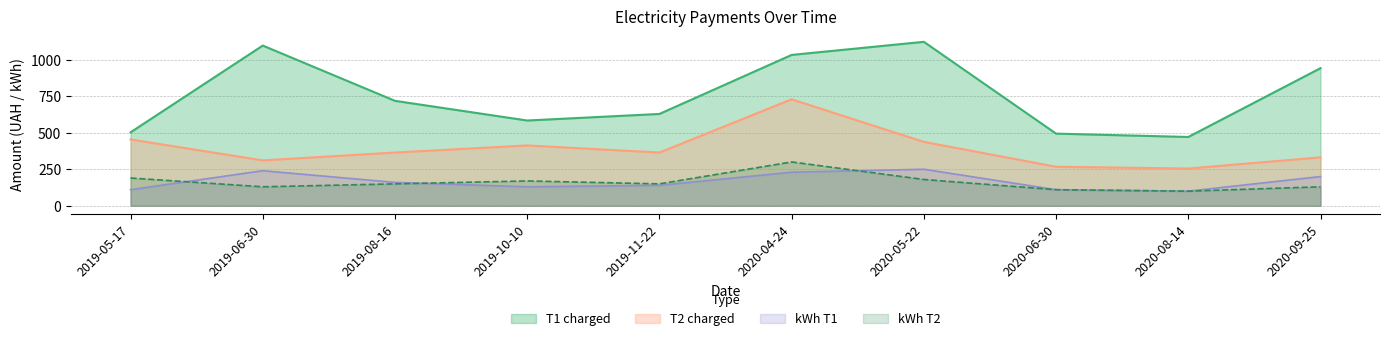

What is the difference between the maximum and minimum values in the kWh T2 series?

200.0